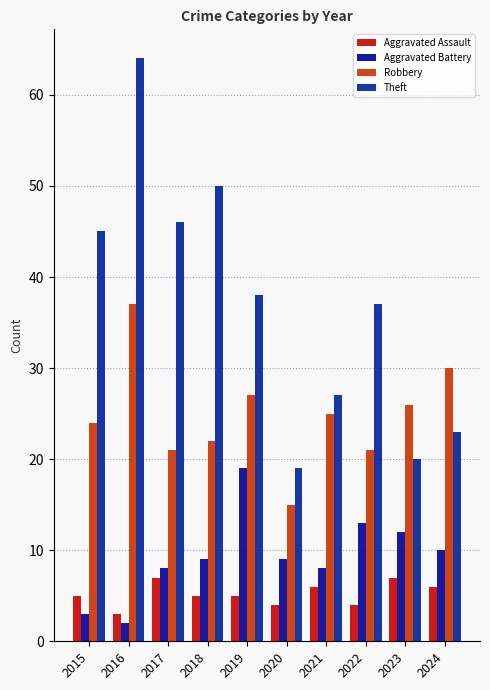

What is the difference between the maximum and second lowest values in the Robbery series?

16